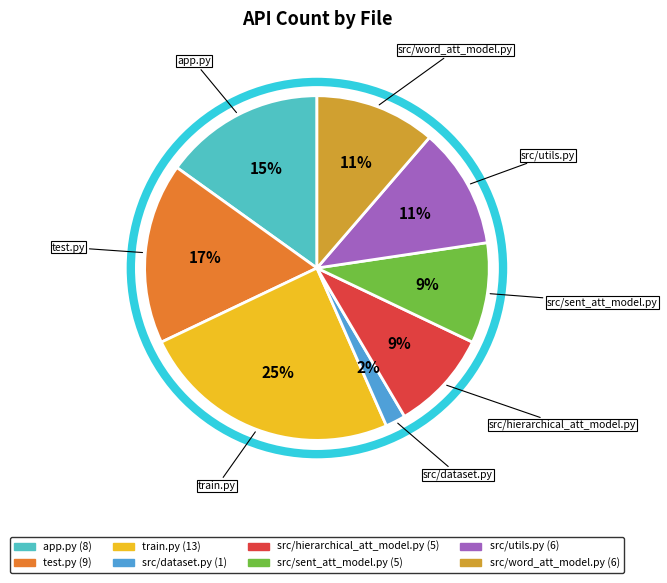

Do src/word_att_model.py and src/utils.py together represent more than half of the pie?

No